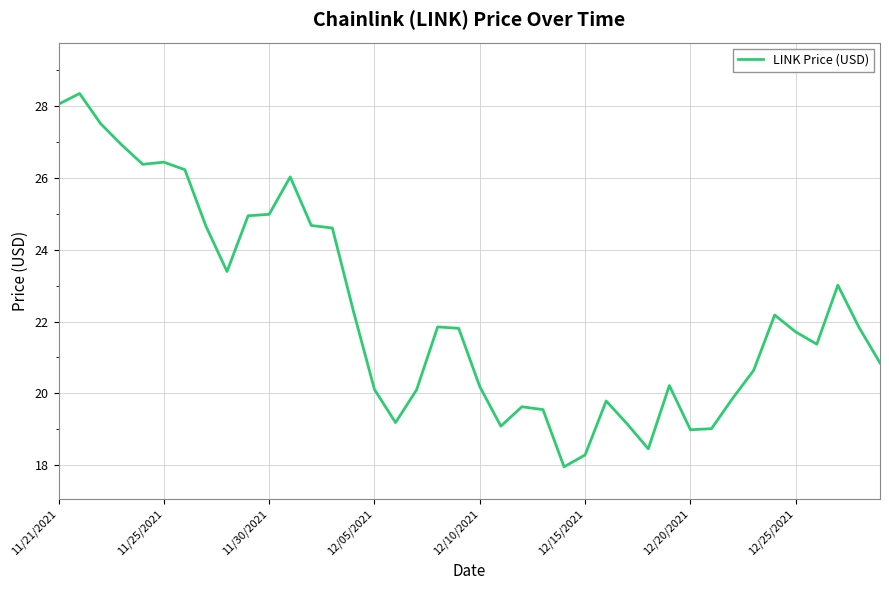

True or false: the data has more than 2 interior local peaks.

True